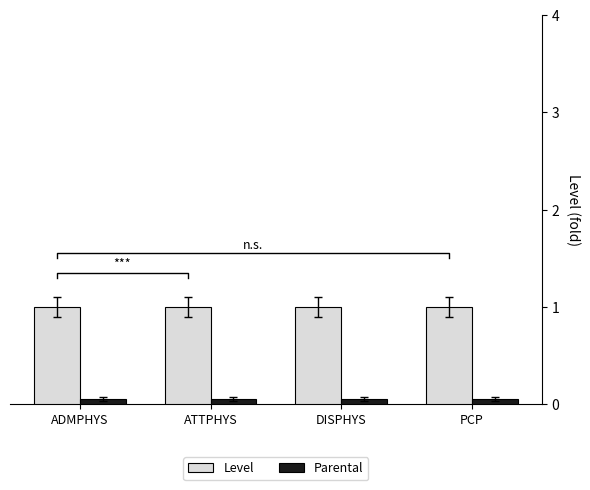

Between ADMPHYS and DISPHYS, which series saw the biggest shift?

Level